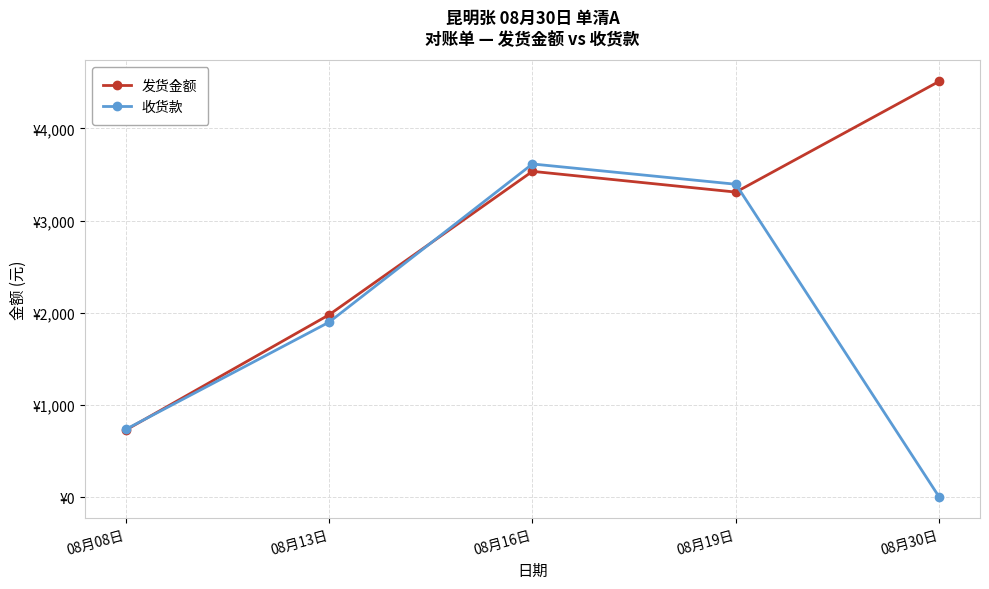

What is the label of the 4th point from the left?

08月19日